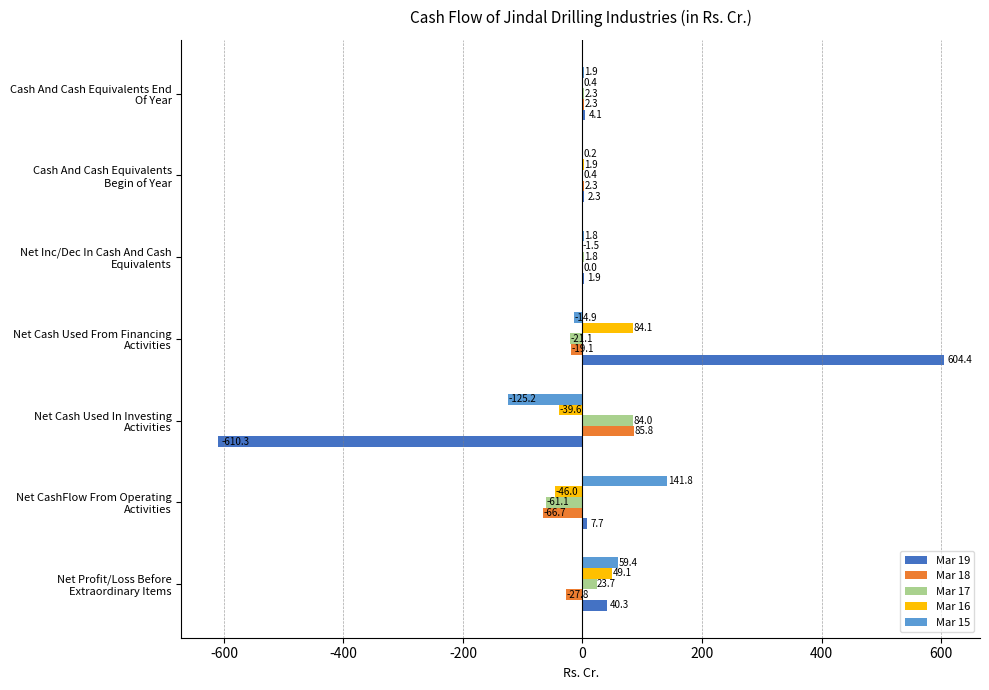

What is the sum of all Mar 15 values?

65.0